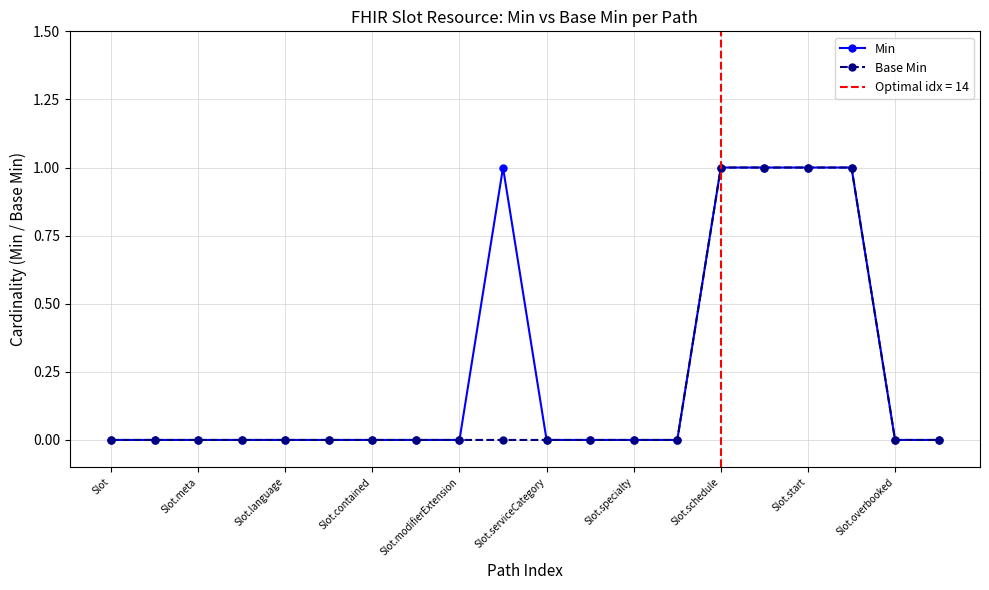

True or false: Min and Base Min intersect in this chart.

False